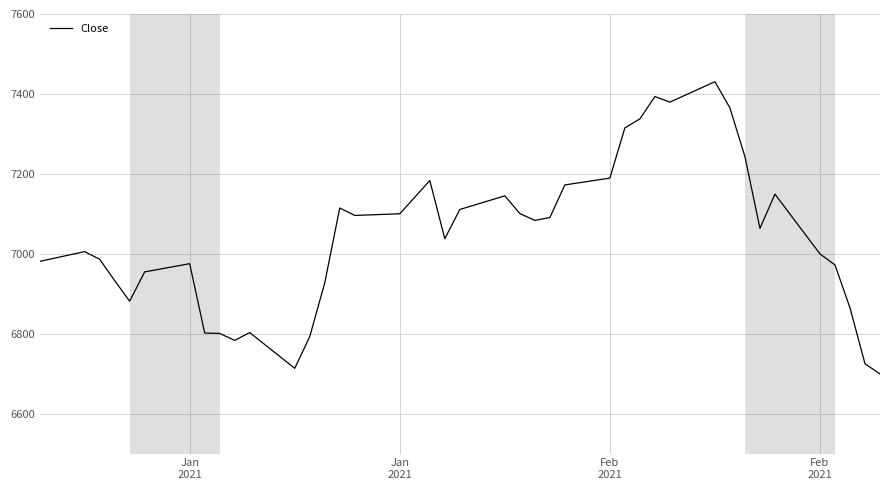

What is the greatest value displayed?

7430.6